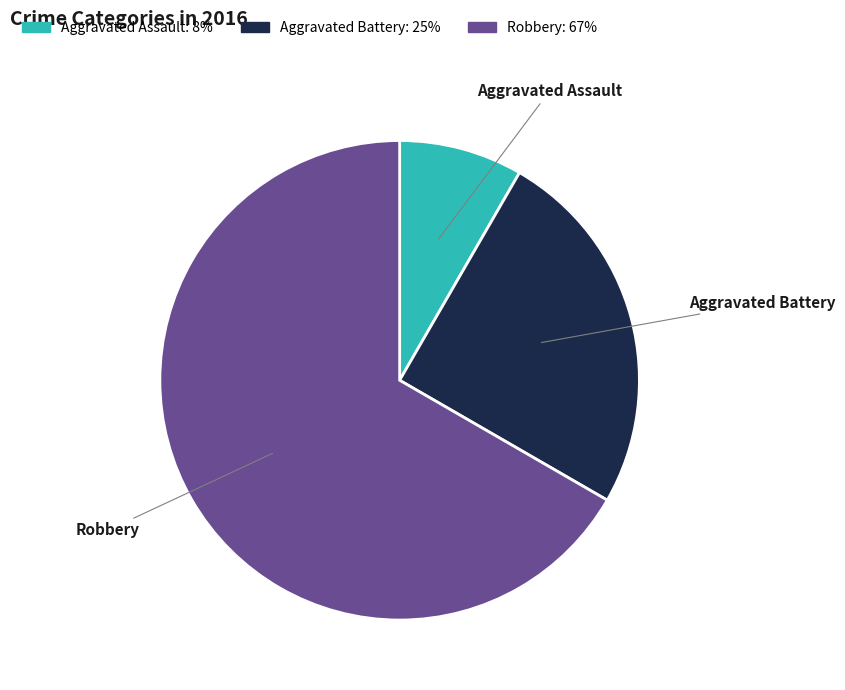

Is there a majority slice in this chart?

Yes